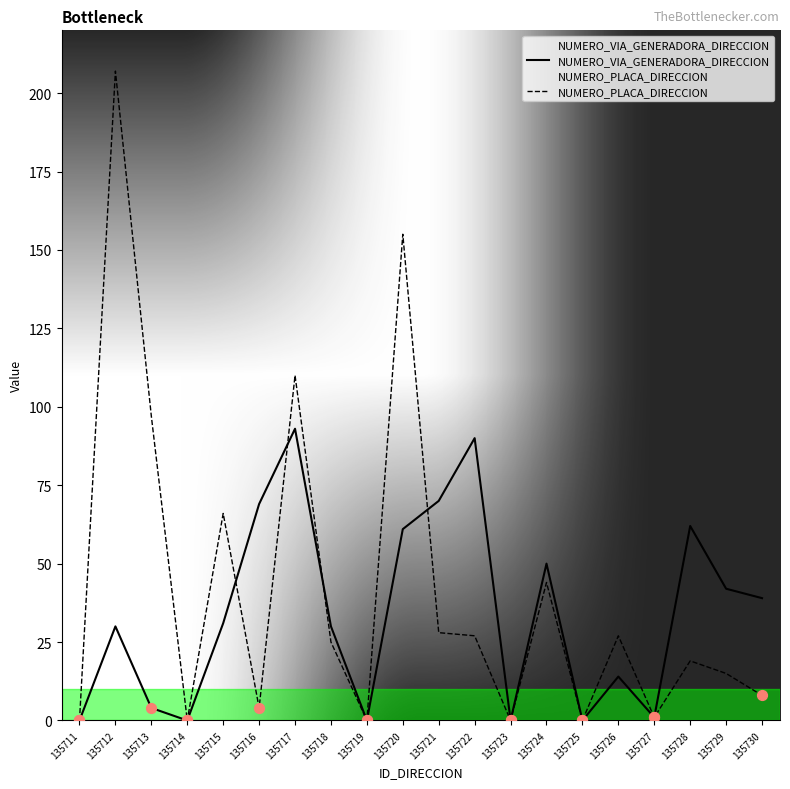

Which series has the largest total across all categories?

NUMERO_PLACA_DIRECCION